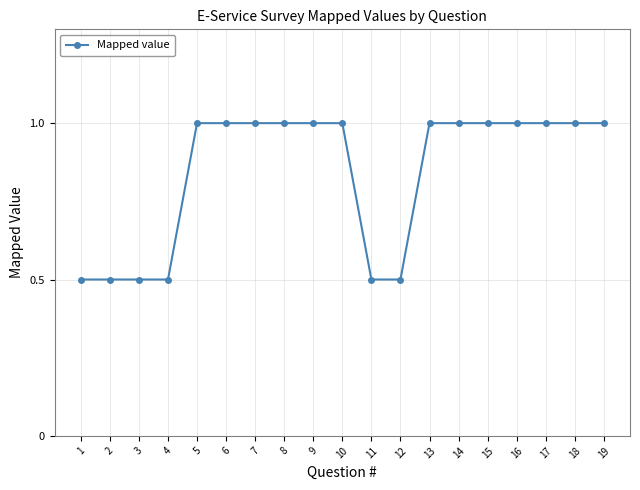

The value at 9 is 1.0. True or false?

True